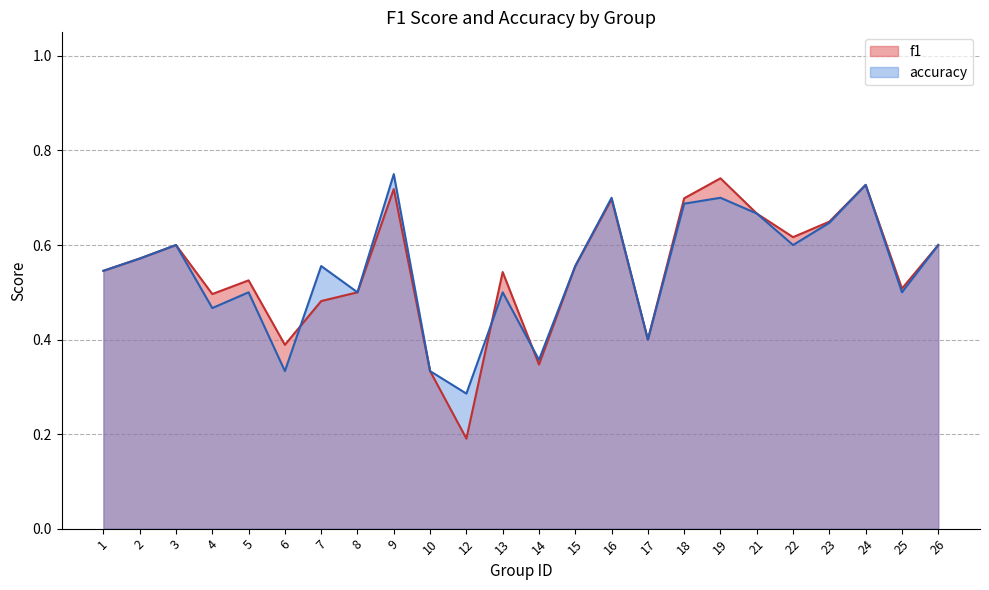

What is the difference between the maximum and second lowest values in the f1 series?

0.4